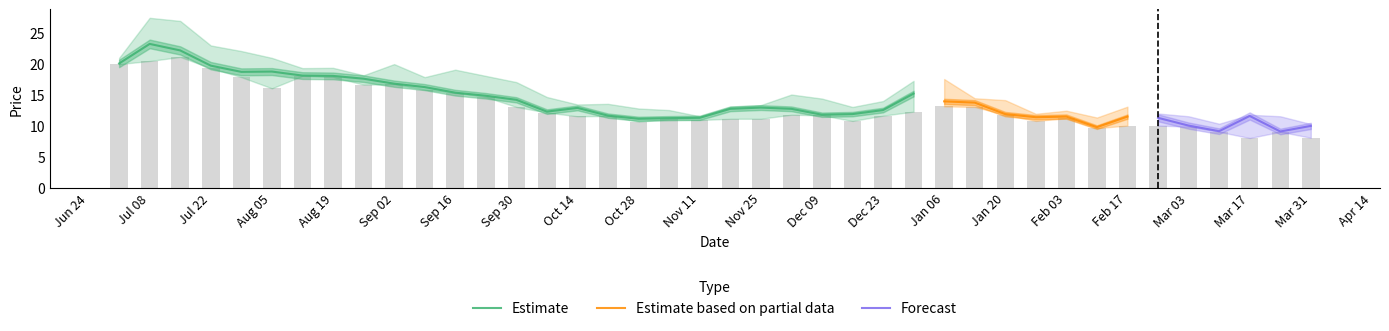

At which label does Estimate reach its peak?

Jul 08